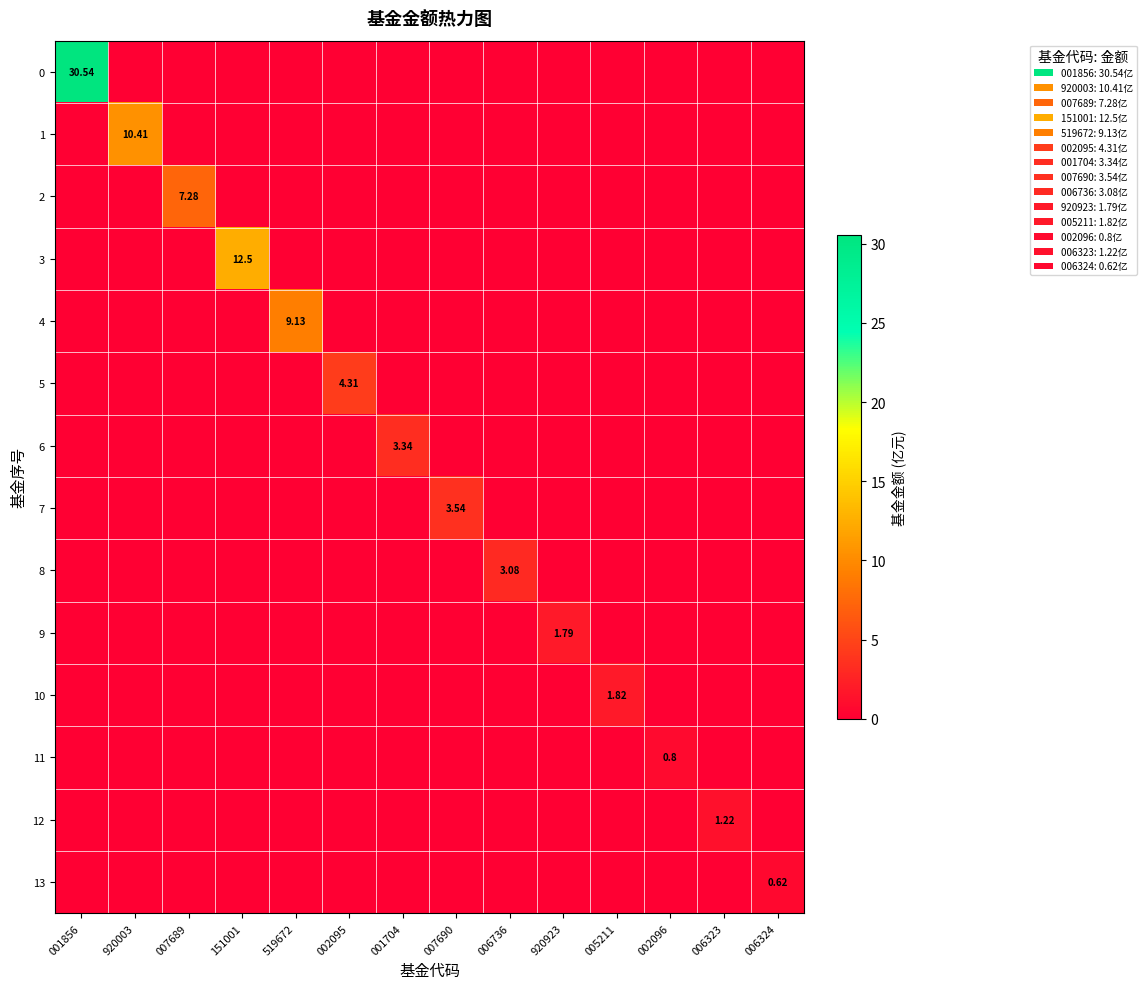

The value of 7 at 006736 is 0.0. True or false?

True